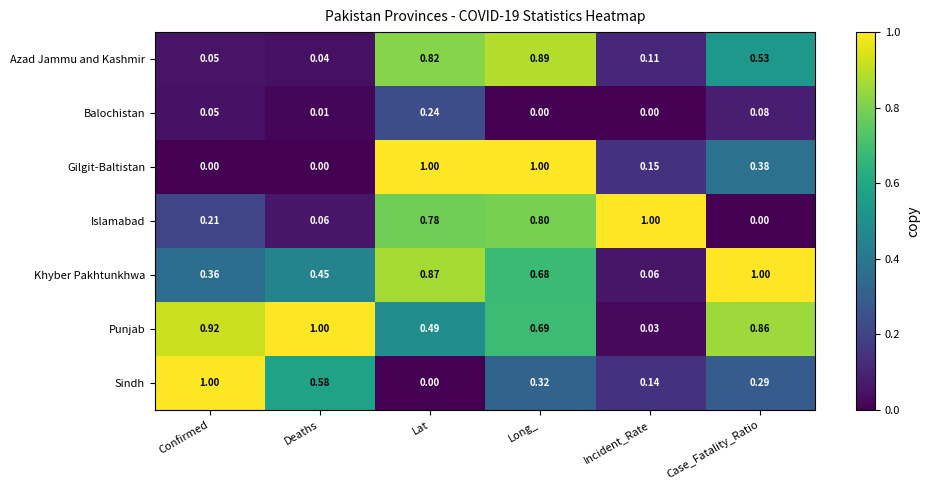

Where is Islamabad nearest to the value 0?

Case_Fatality_Ratio